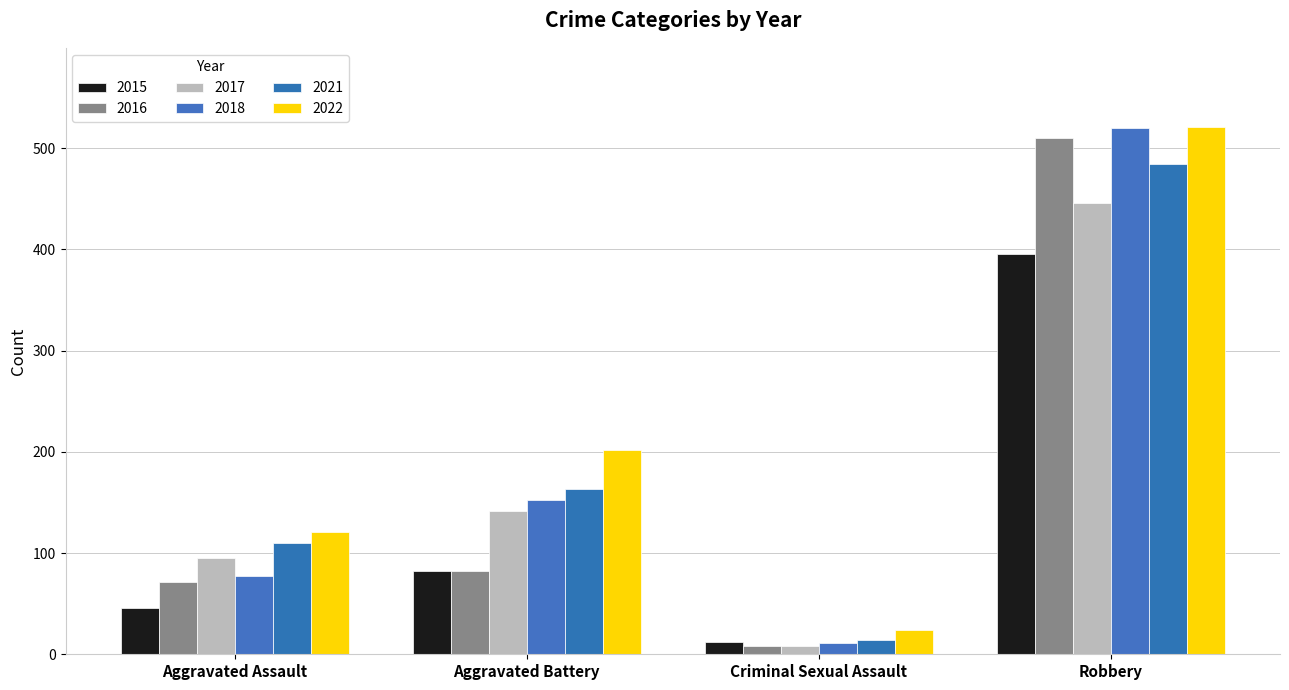

Which series has the largest range (max minus min)?

2018